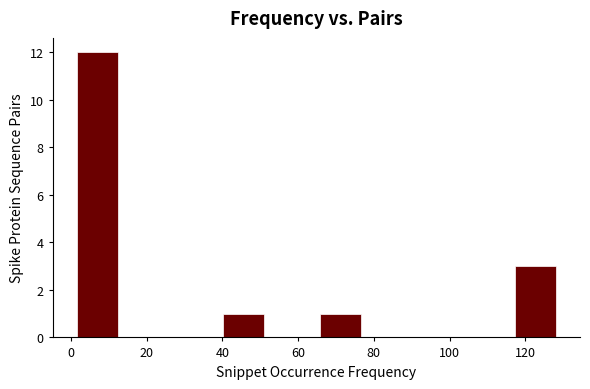

What is the height of the bar covering 0 to 14 on the x-axis? Neither the bar edges nor the heights are printed on the chart, so give them approximately, as read against the axes.

12